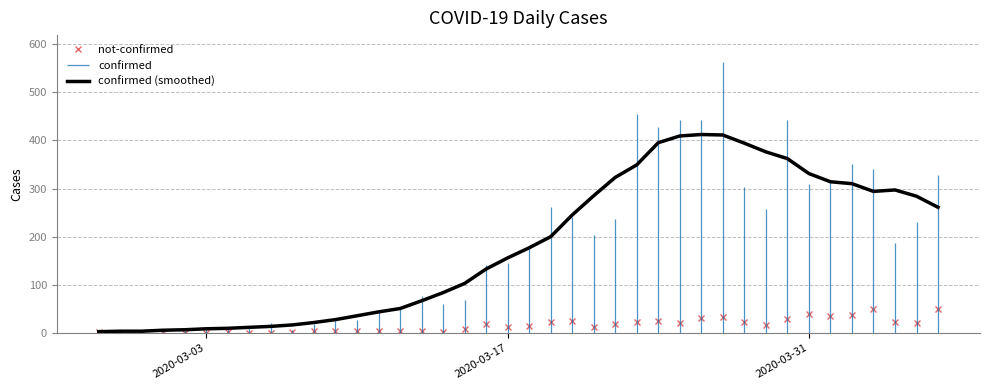

The confirmed (smoothed) series shows 6 at 2020-03-17. True or false?

False